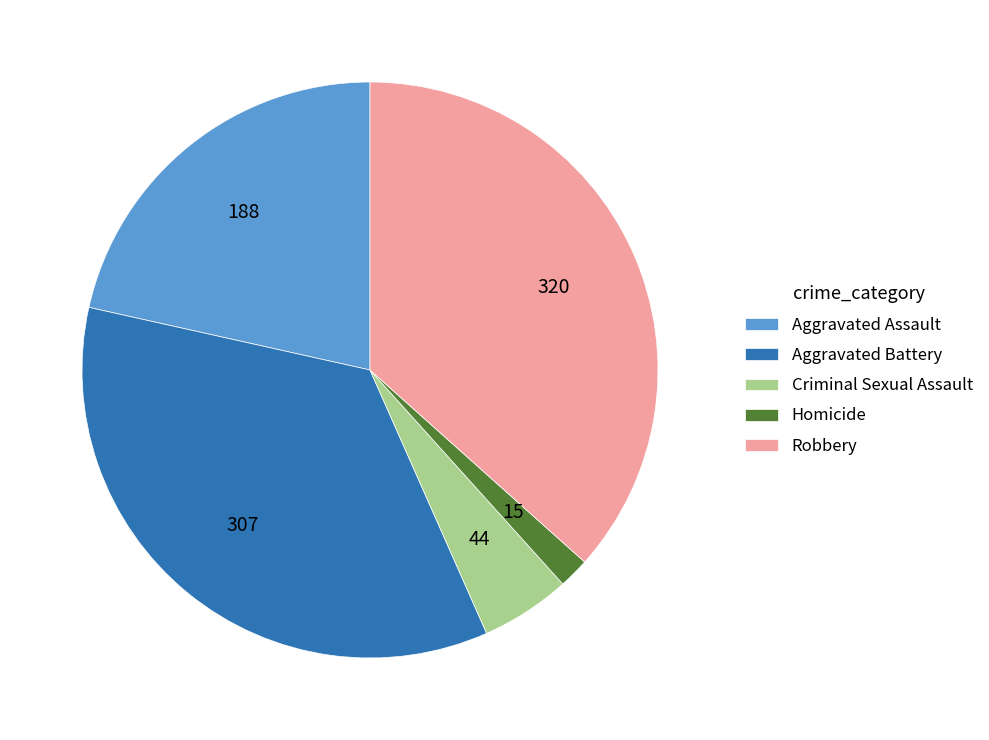

Which has a higher value, Robbery or Criminal Sexual Assault?

Robbery